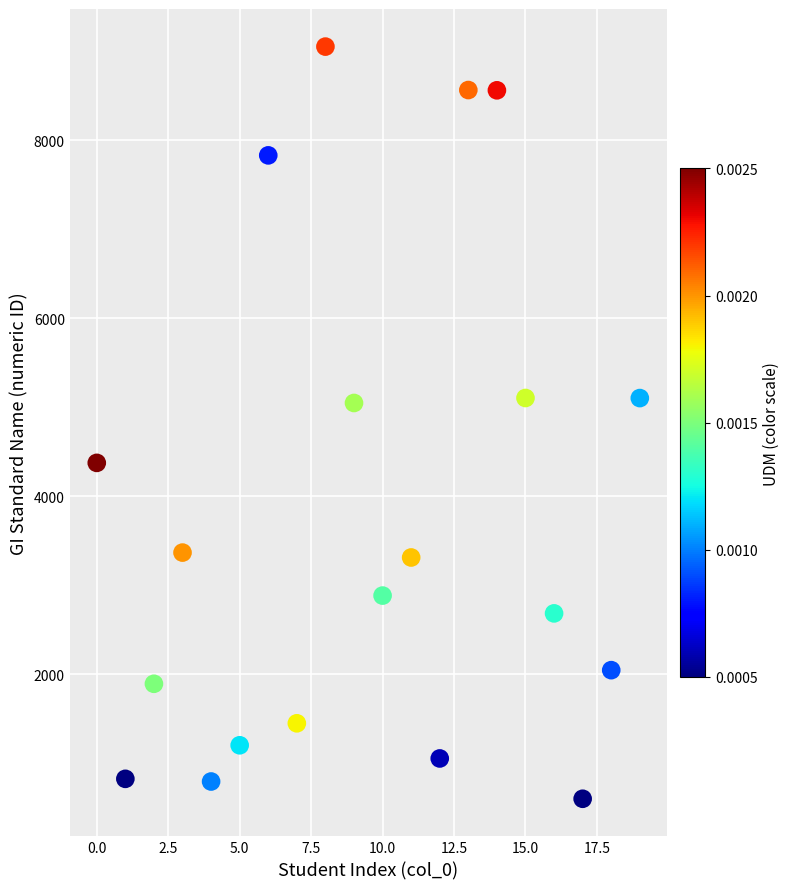

What is the range of Y values (max minus min)?

8451